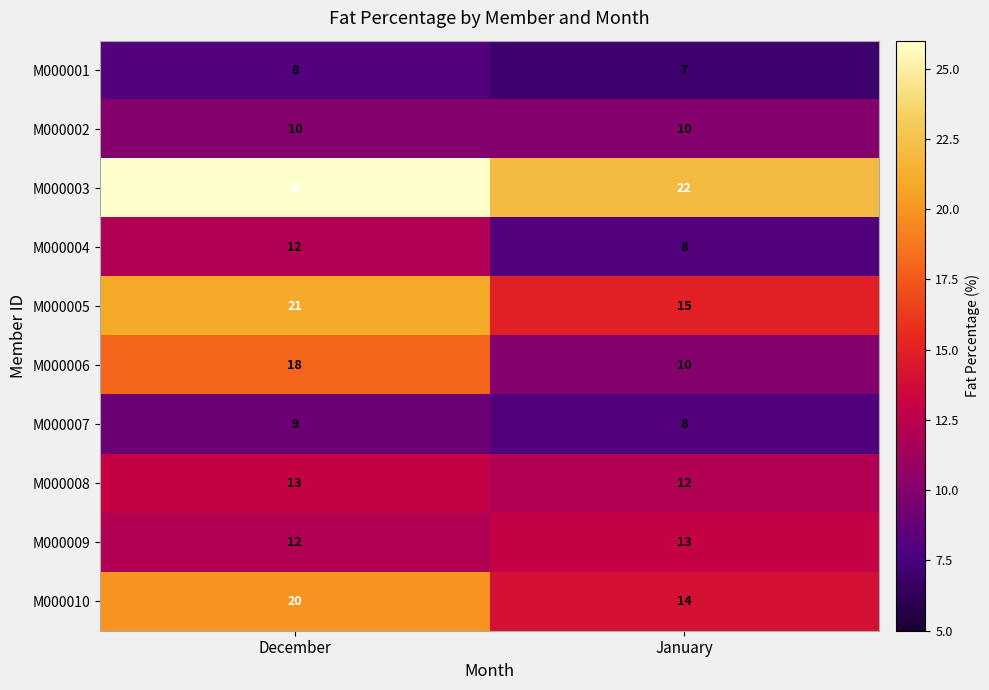

What is the total value across all series at January?

119